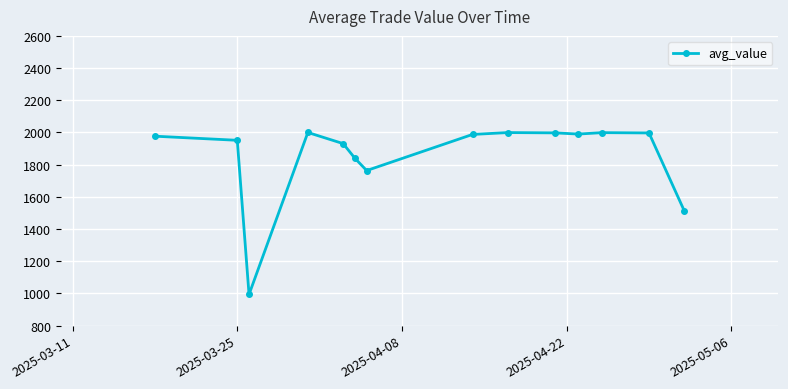

What is the value of the 9th point from the left?

1999.4